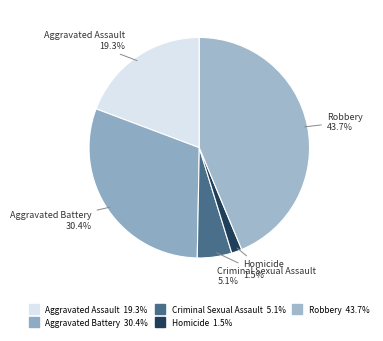

How many segments does this pie chart have?

5